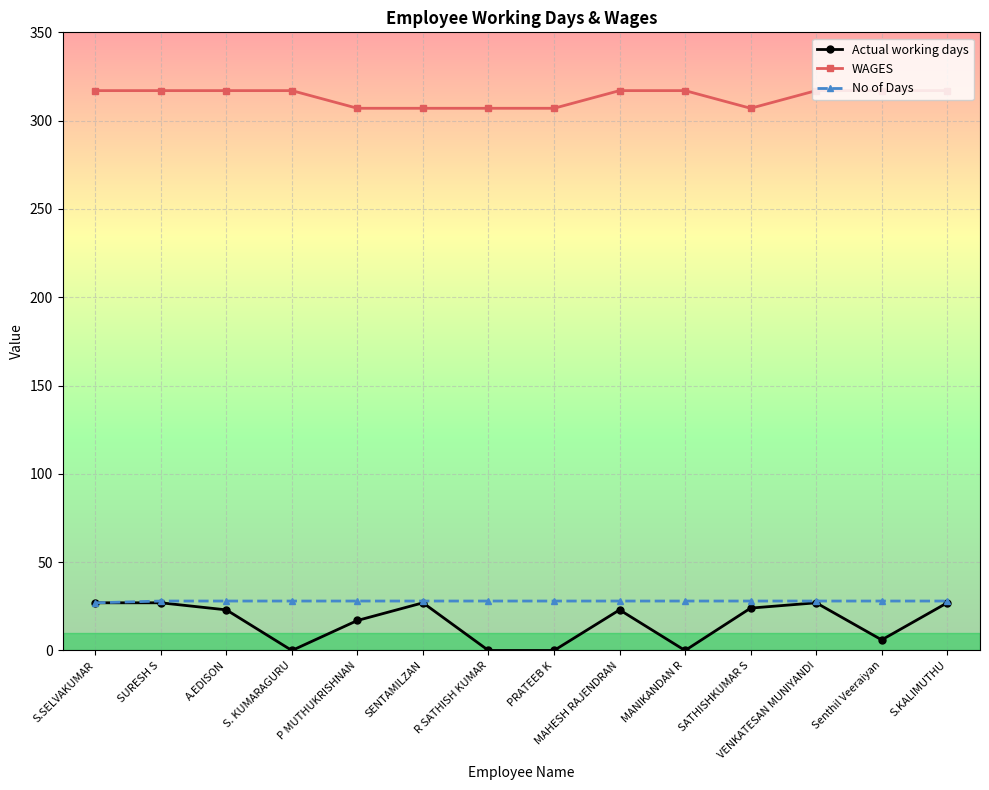

True or false: WAGES and No of Days intersect in this chart.

False